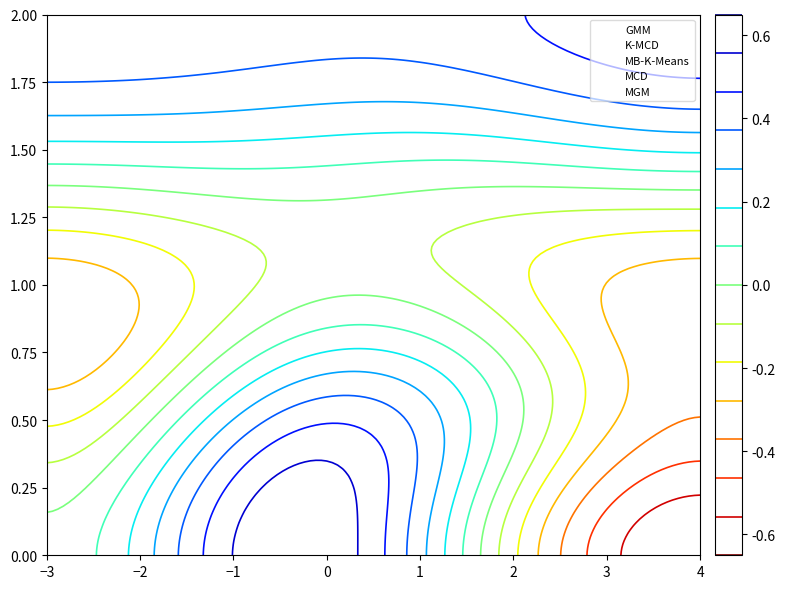

True or false: MGM has a value of 0.6 at 2s.

True